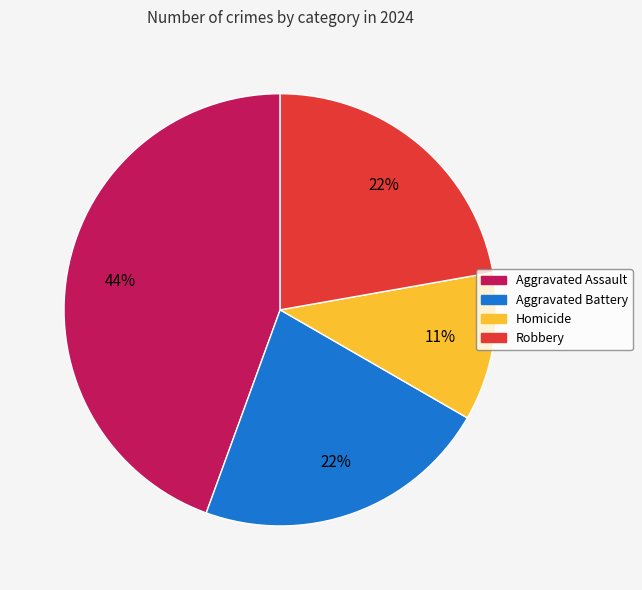

Combined, do Homicide and Aggravated Assault account for over 50%?

Yes